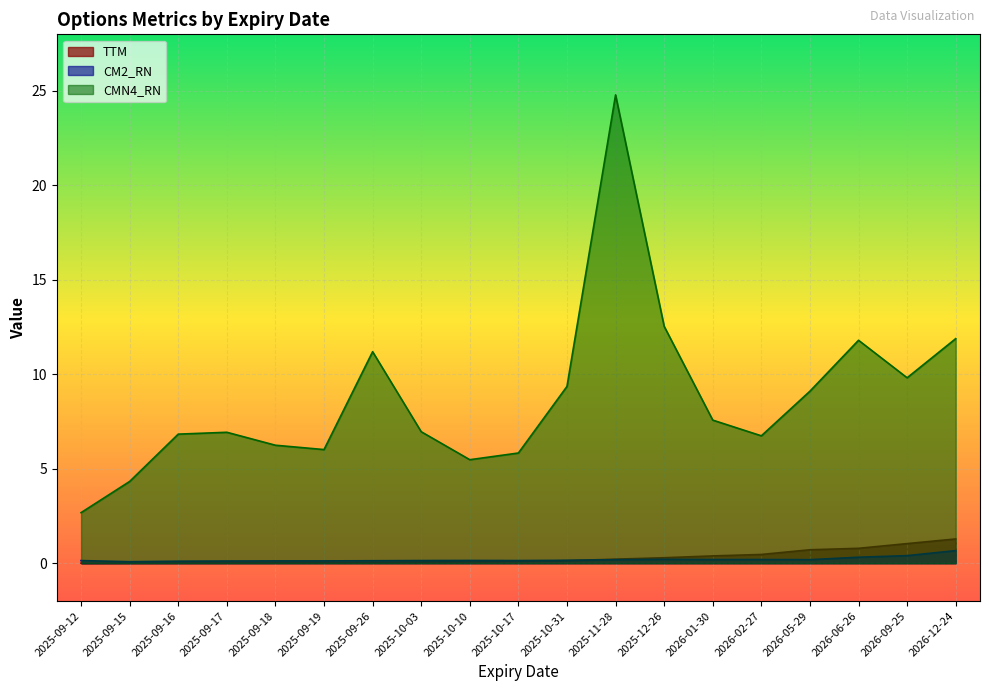

Which has a higher value, 2025-09-12 or 2025-09-17?

2025-09-17